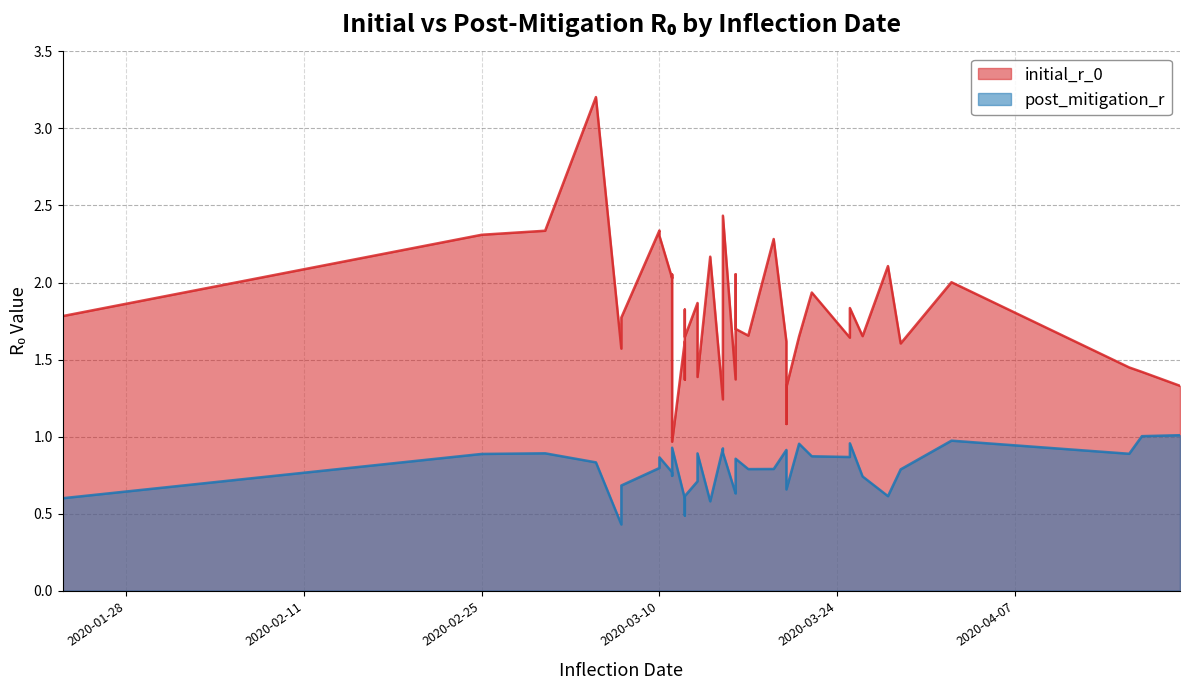

True or false: post_mitigation_r and initial_r_0 cross at least once.

False